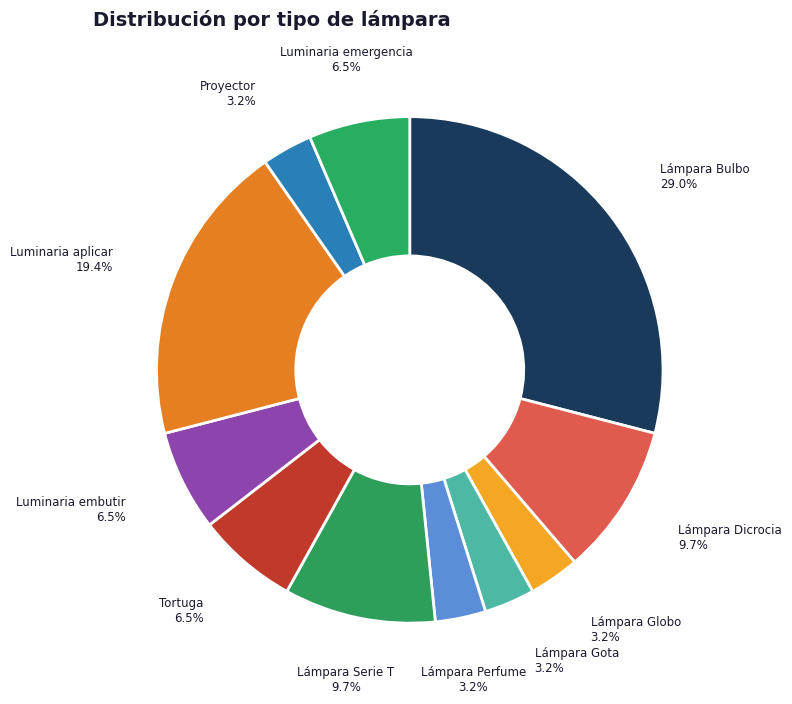

What is the largest slice in the pie chart?

Lámpara Bulbo